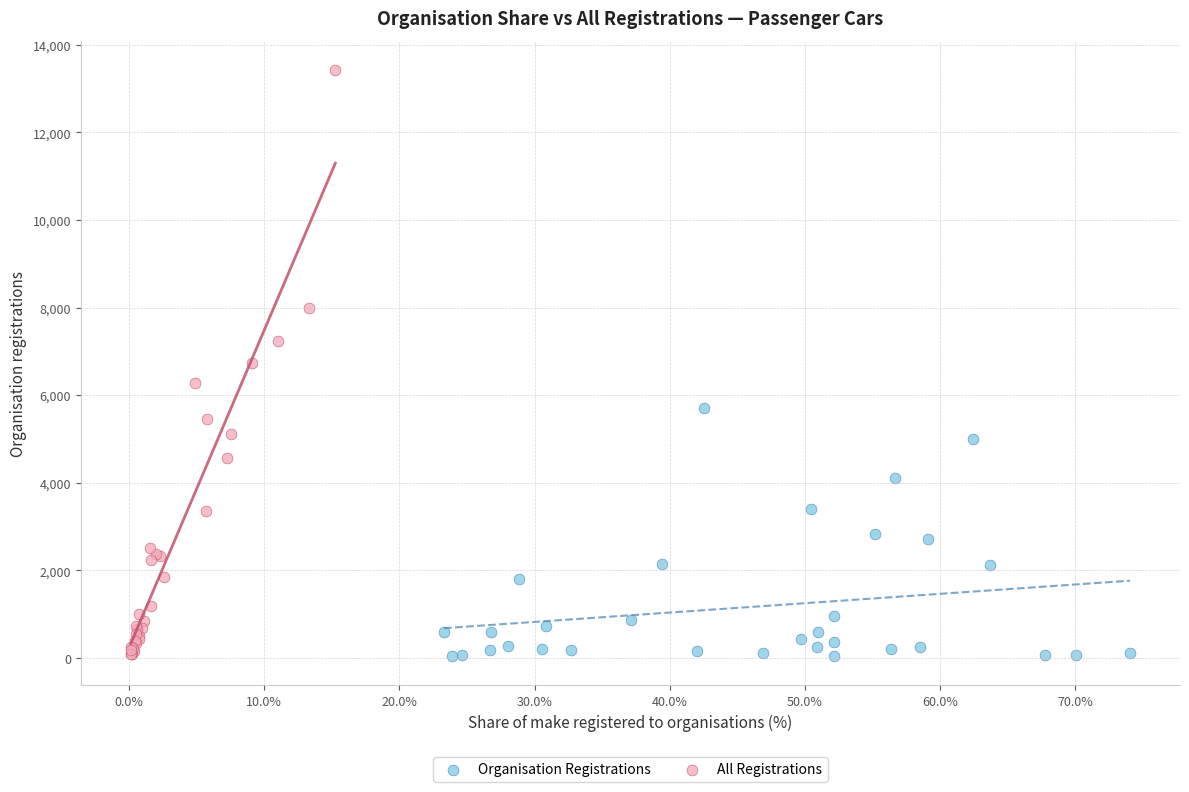

Which series has the largest Y range (max minus min)?

All Registrations